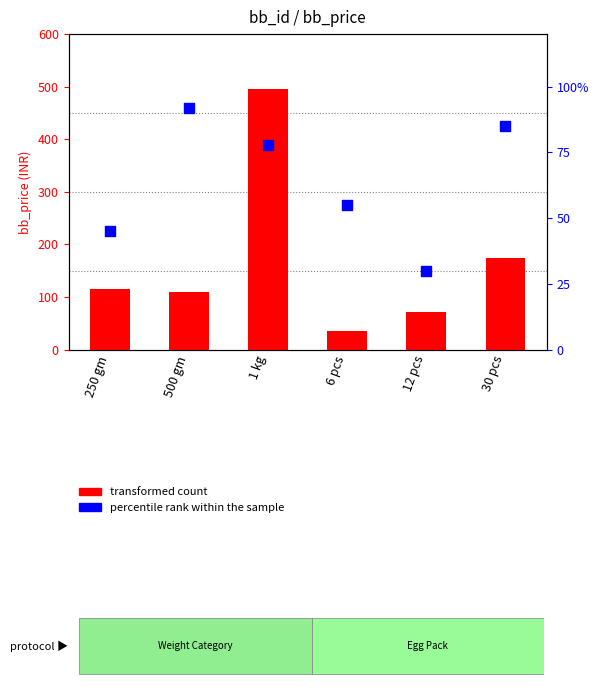

At how many categories does at least one series exceed 181?

1